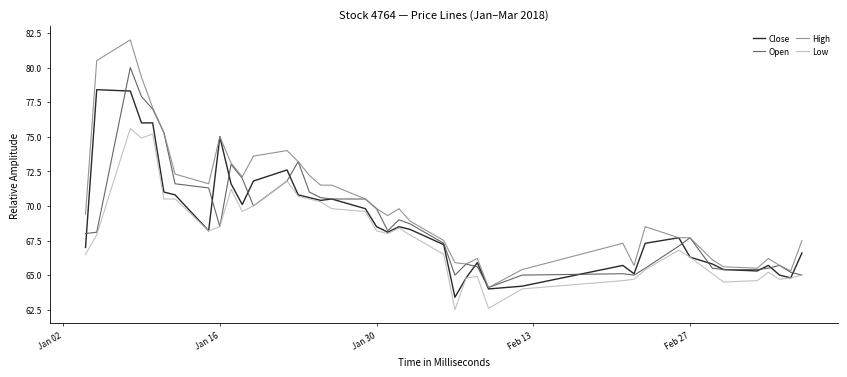

True or false: Low and High intersect in this chart.

False